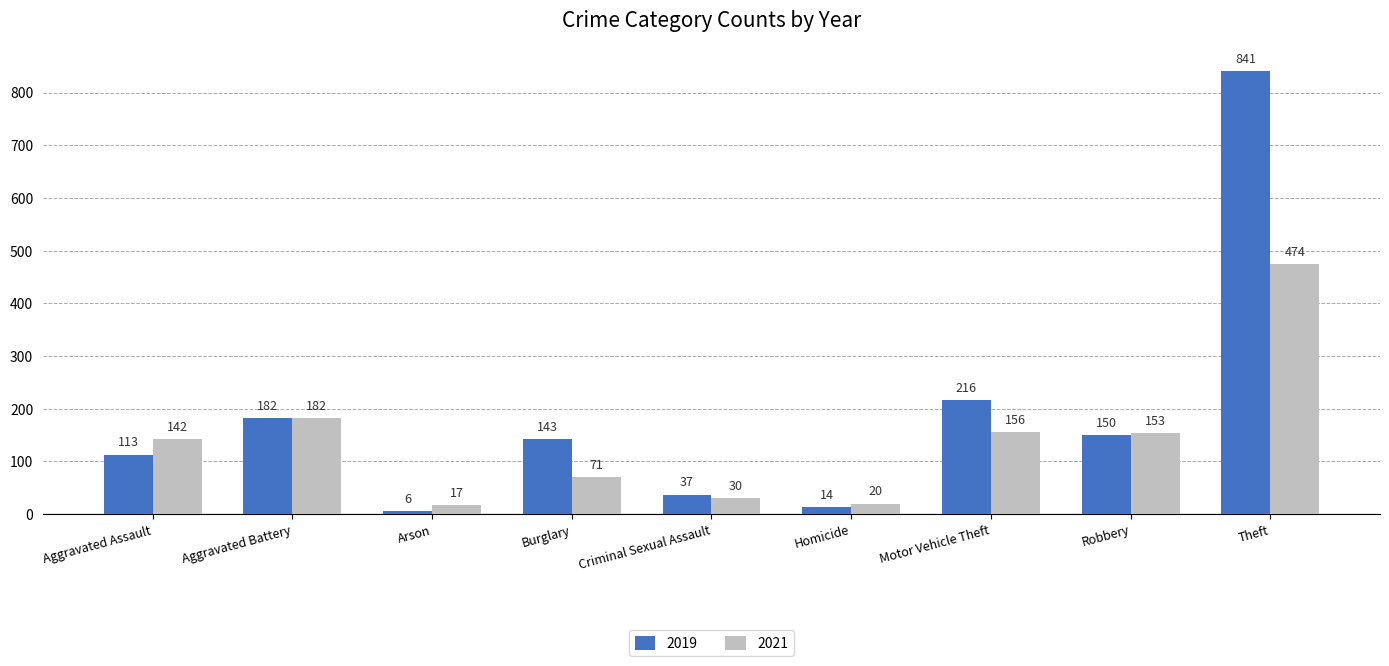

Where is 2019 nearest to the value 423?

Motor Vehicle Theft